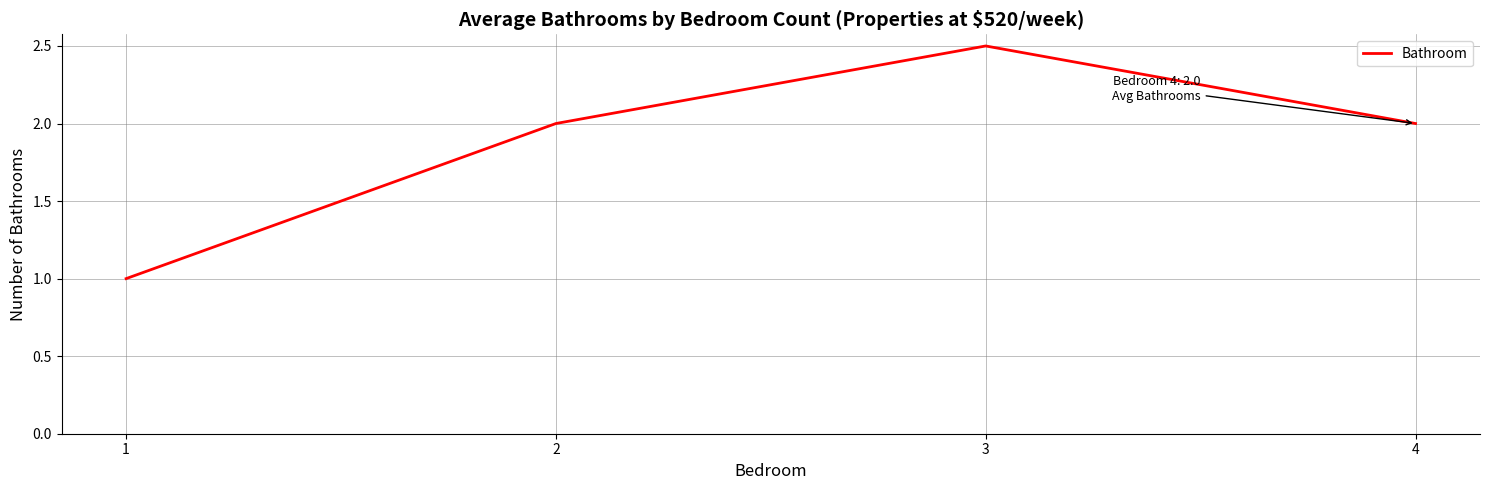

What is the greatest value displayed?

2.5